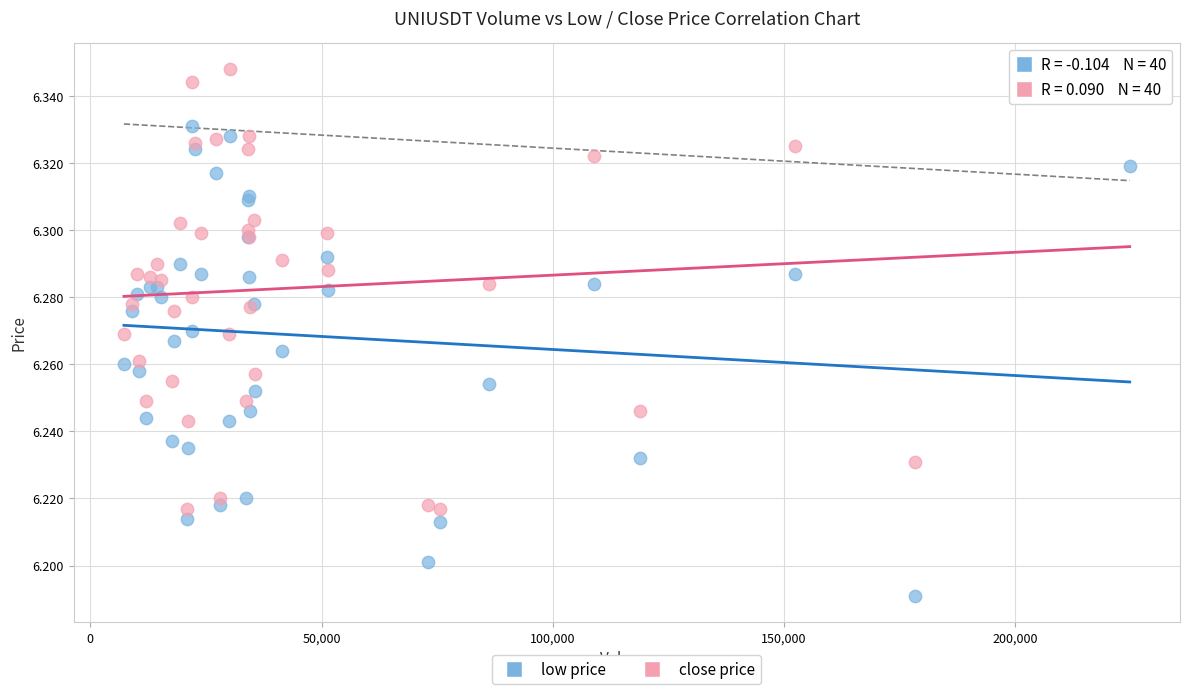

Which series reaches the minimum Y coordinate?

low price